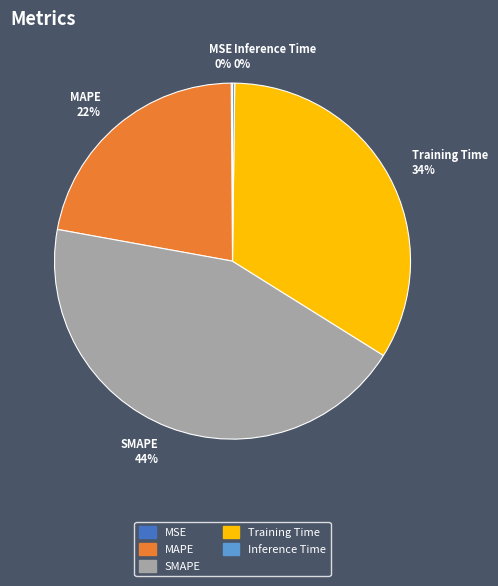

Does SMAPE represent more than half of the total?

No